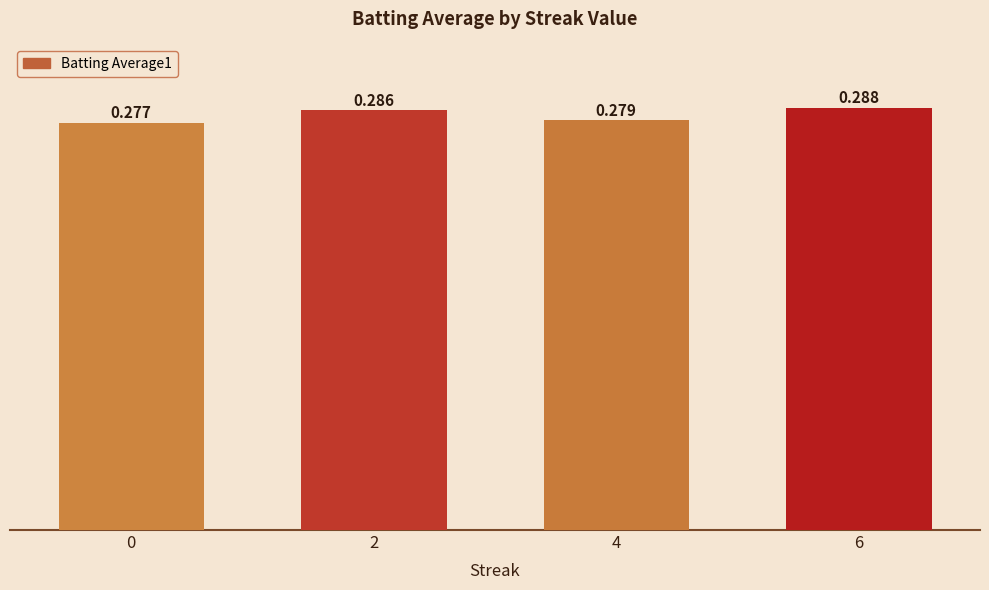

Reading right to left, transcribe all the data shown in this chart.

6=0.3	4=0.3	2=0.3	0=0.3